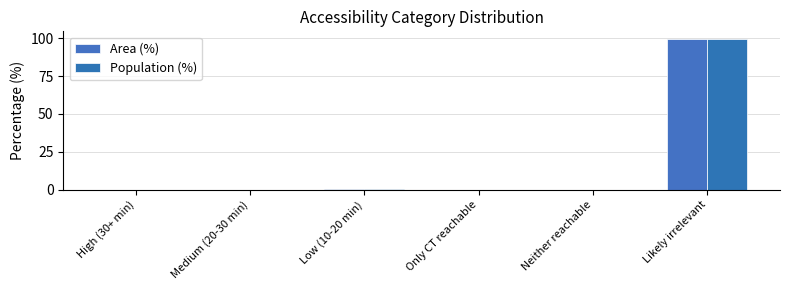

At which category is the sum across all series the highest?

Likely irrelevant